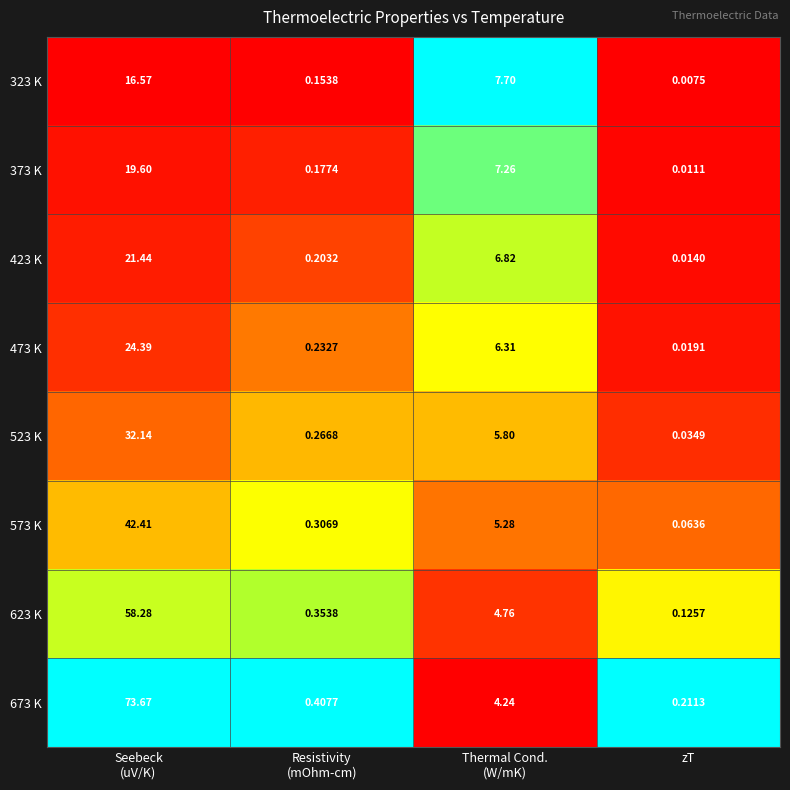

Which category has the lowest value across all series?

zT